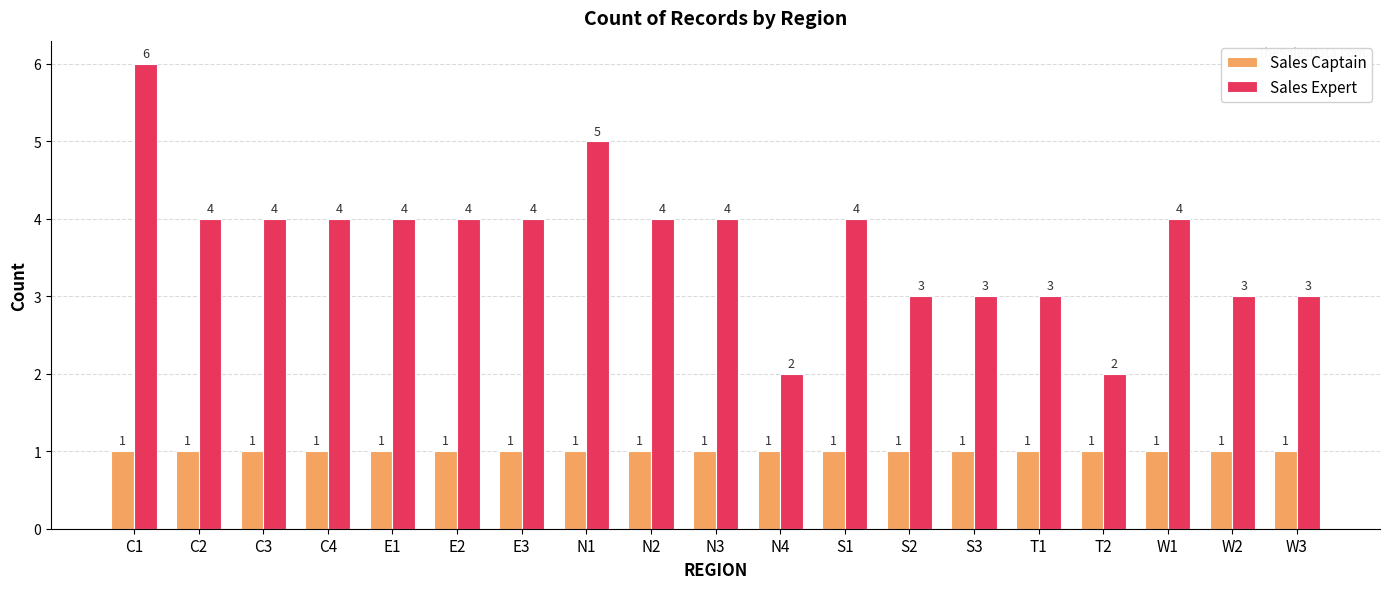

How many bars are there in total?

38